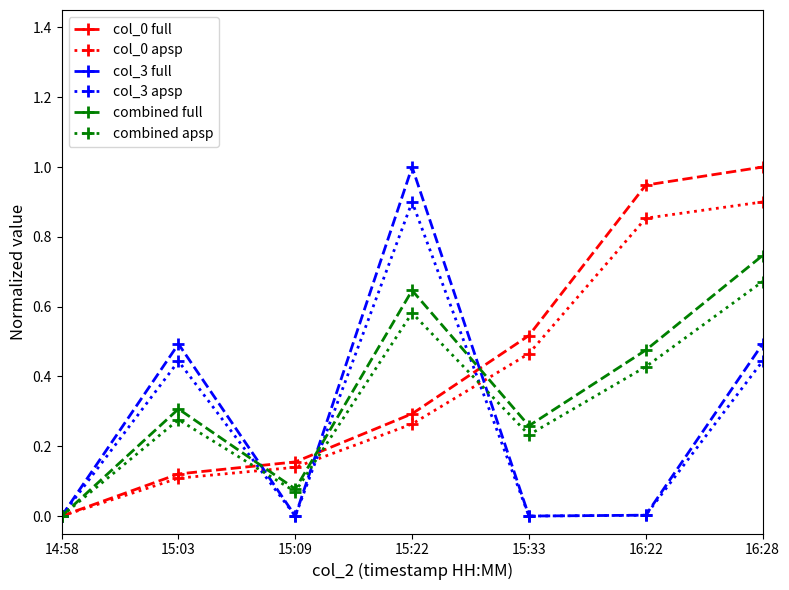

How many categories are shown in the chart?

7